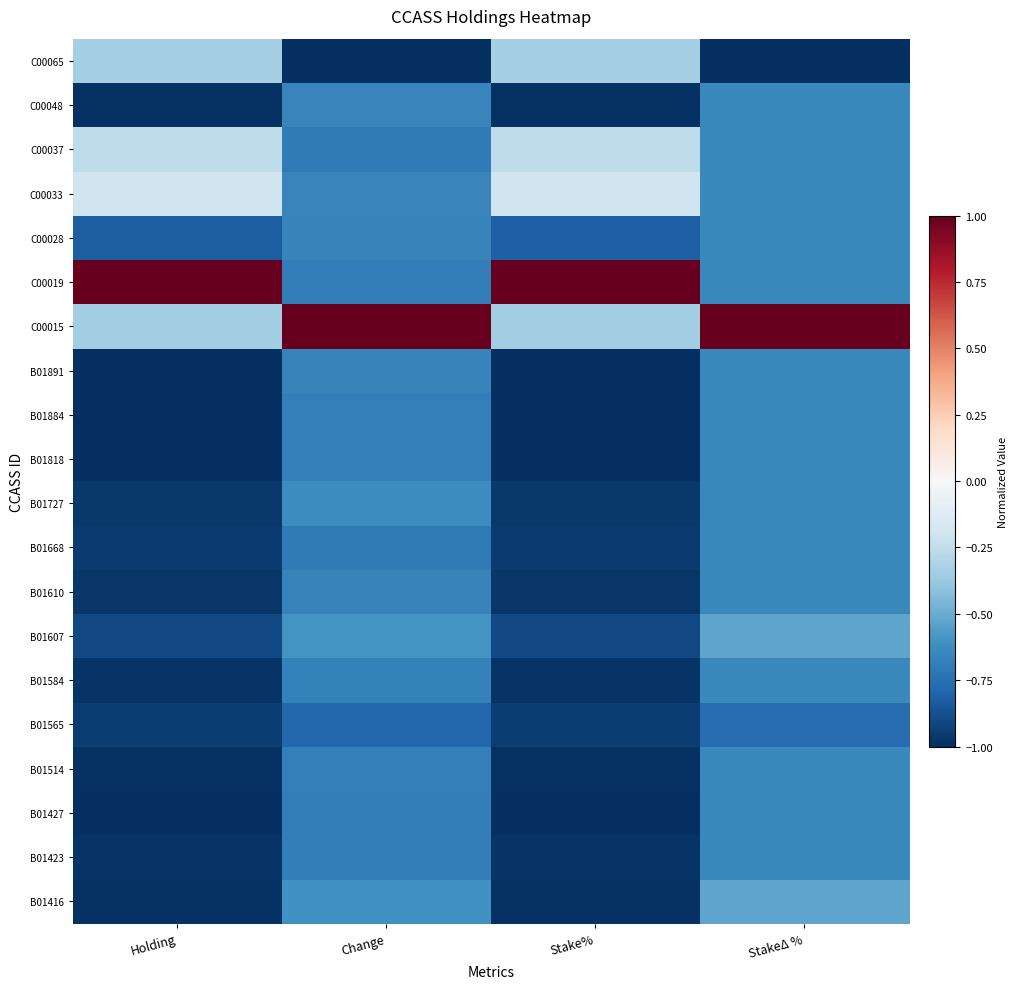

What is the difference between the highest and lowest values at Change?

2.0